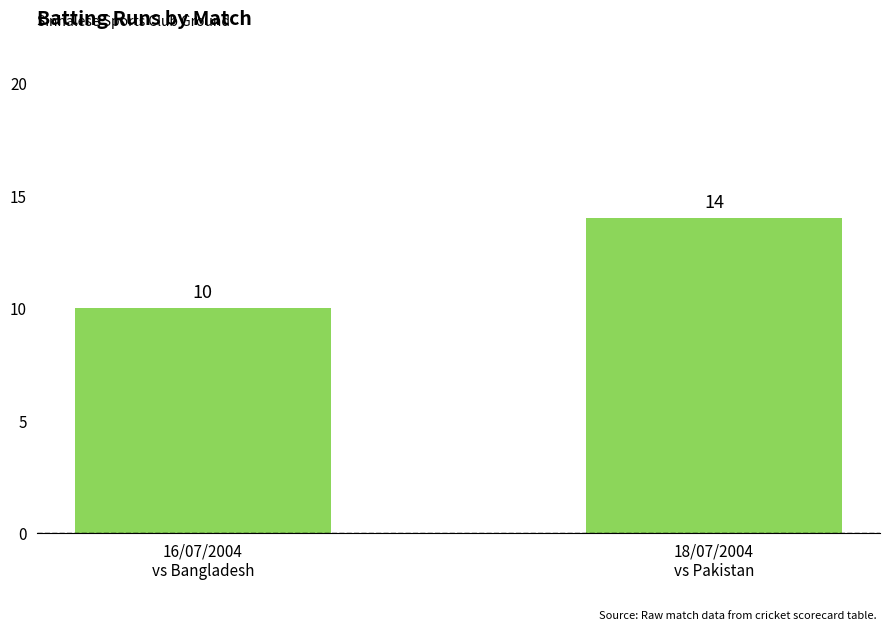

Rank the categories by value from highest to lowest.

18/07/2004
vs Pakistan, 16/07/2004
vs Bangladesh